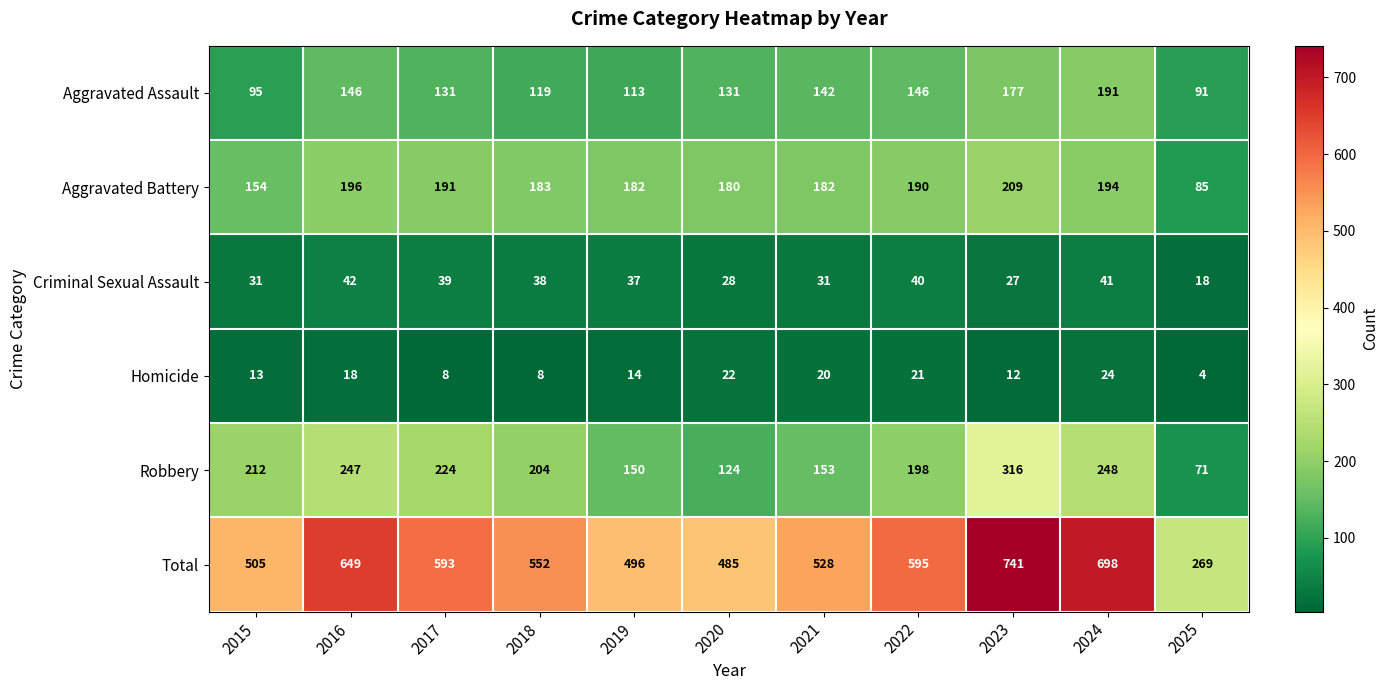

List the series in order of their peak value, highest first.

Total, Robbery, Aggravated Battery, Aggravated Assault, Criminal Sexual Assault, Homicide